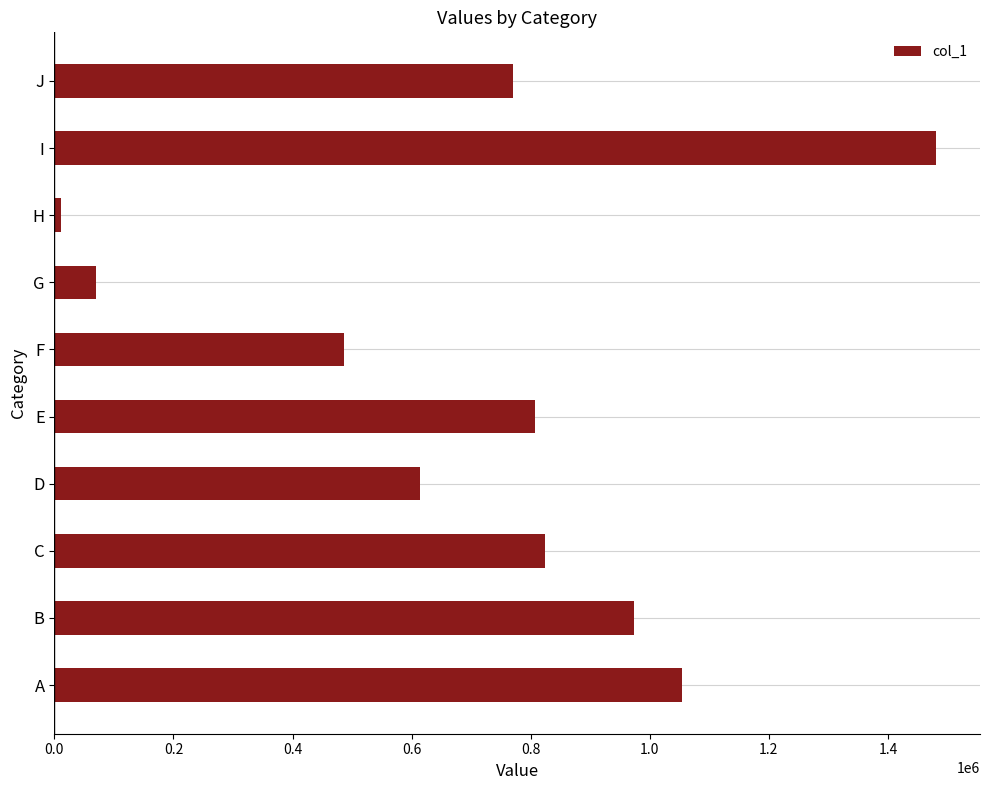

True or false: the data shows 1272344 at J.

False